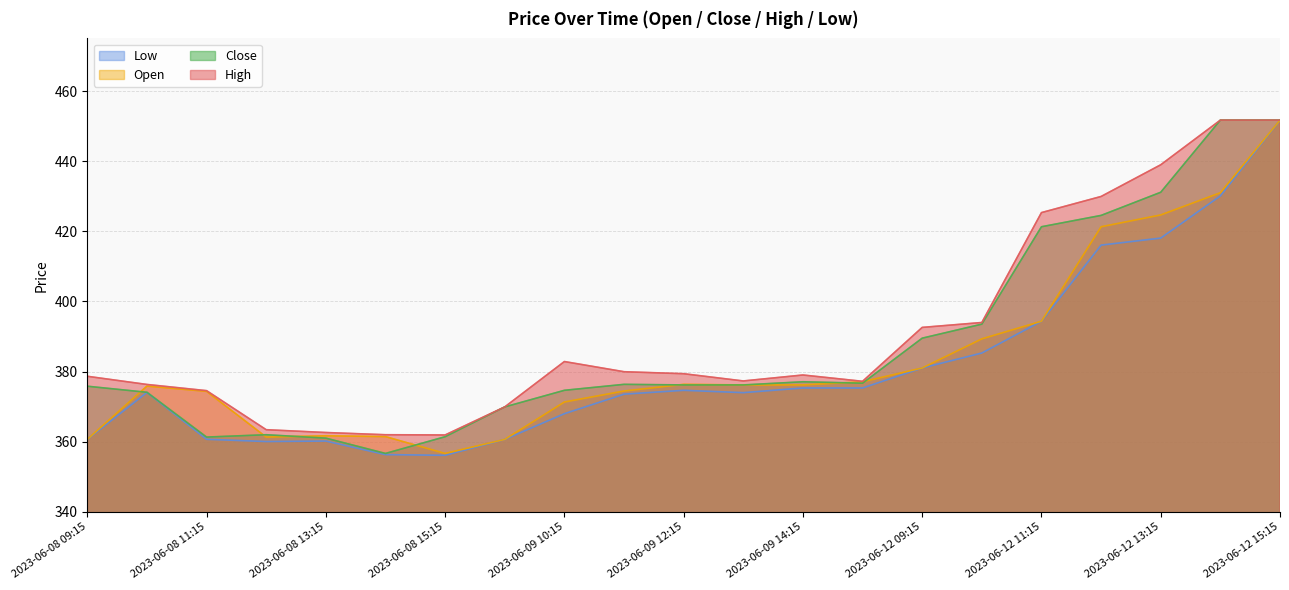

True or false: Open and Close cross at least once.

True